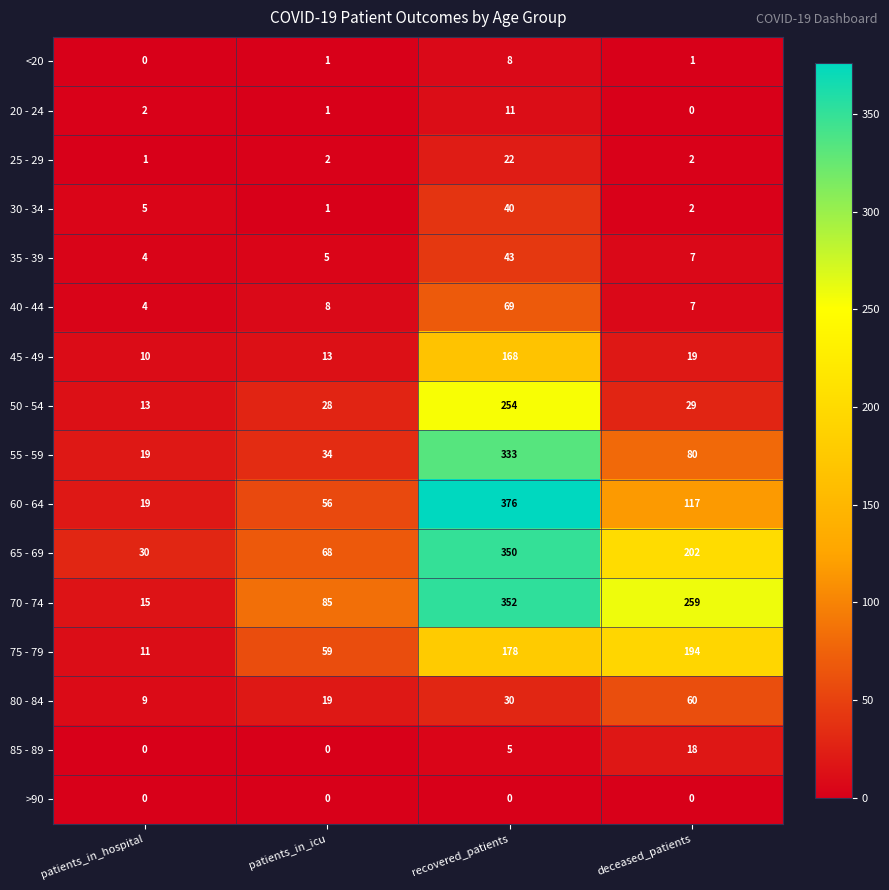

Where does the 65 - 69 series first go above 202?

recovered_patients